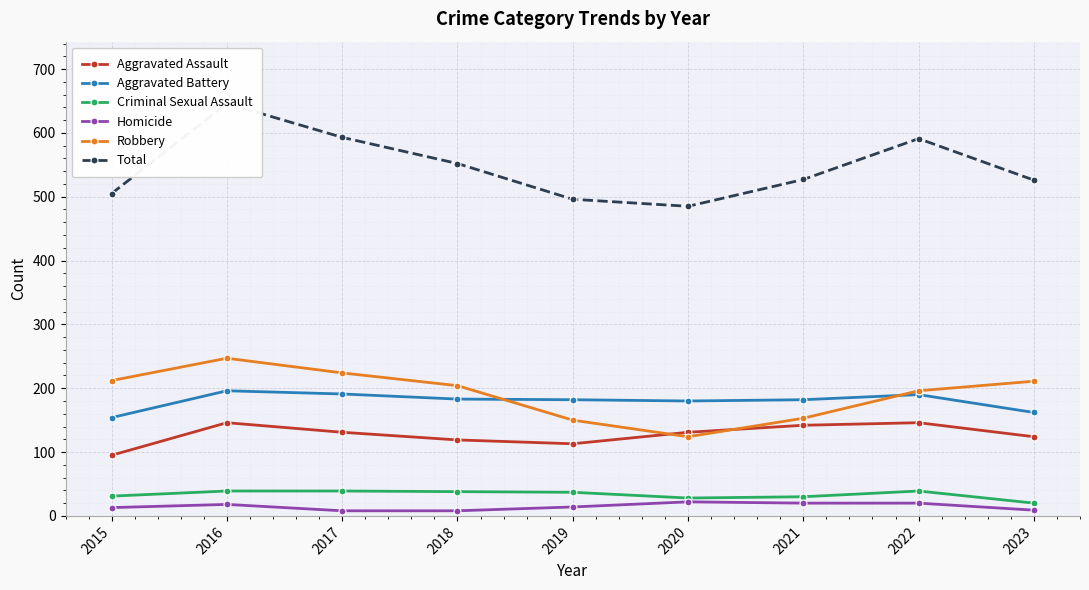

The Aggravated Assault series shows 209 at 2023. True or false?

False